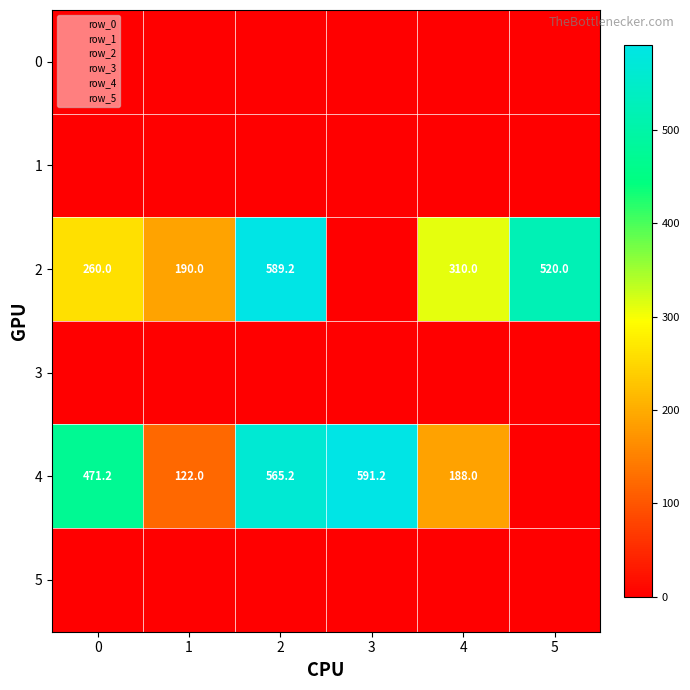

Which series has the largest range (max minus min)?

4